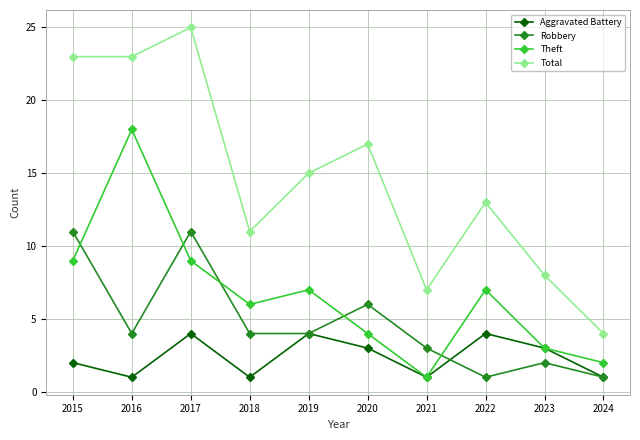

What is the difference between the maximum and minimum values in the Robbery series?

10